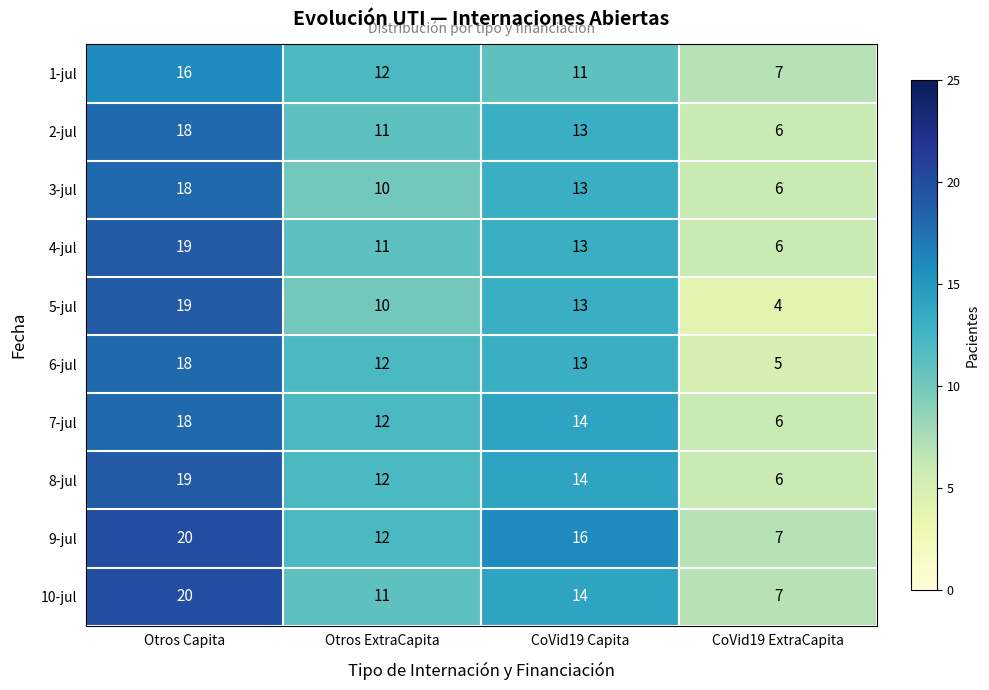

How many categories are shown in the chart?

4